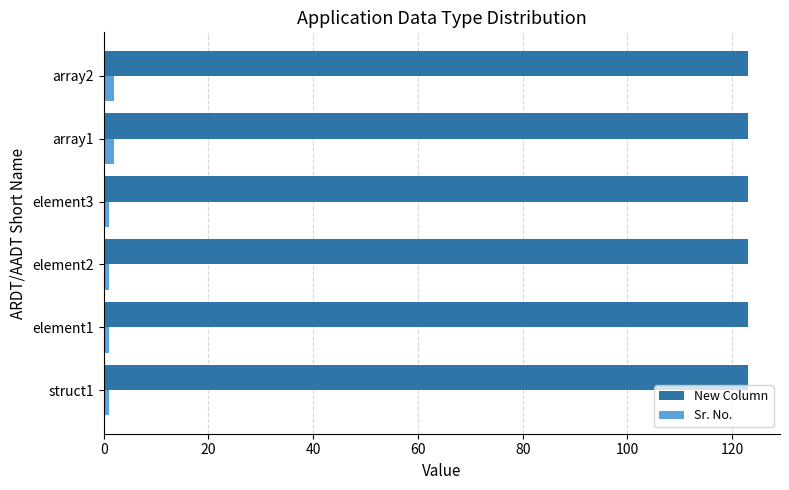

Rank the series at array2 from lowest to highest value.

Sr. No., New Column